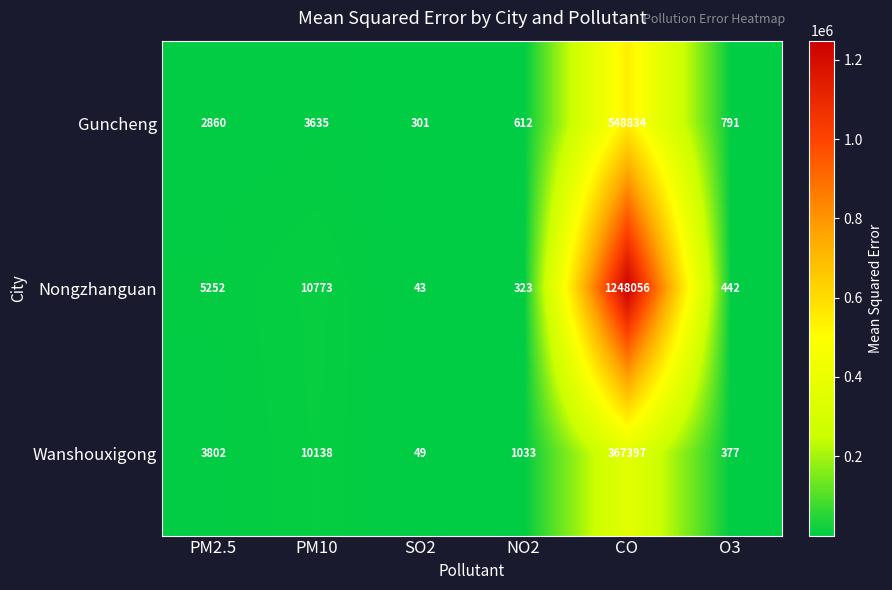

The Guncheng series shows 791 at O3. True or false?

True